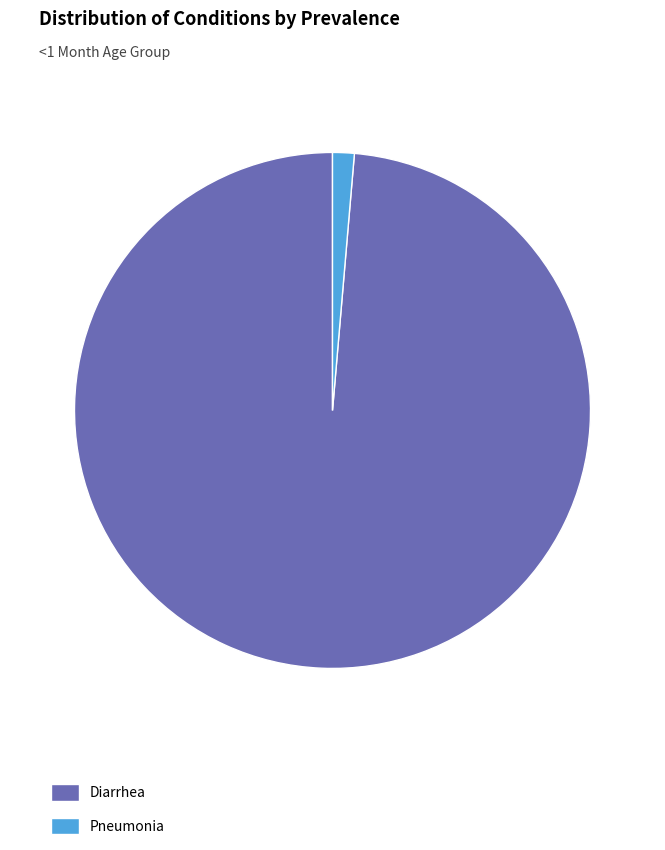

How many segments does this pie chart have?

2